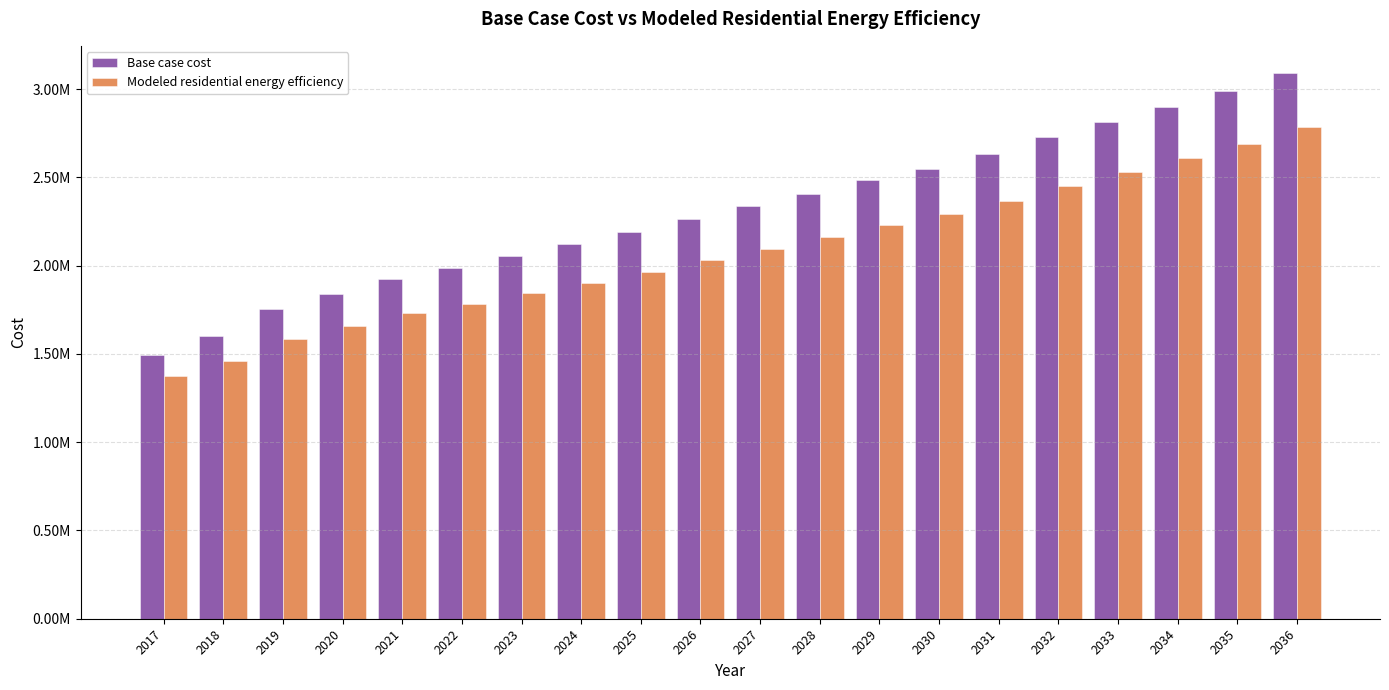

What are all the series names shown in the legend?

Base case cost, Modeled residential energy efficiency